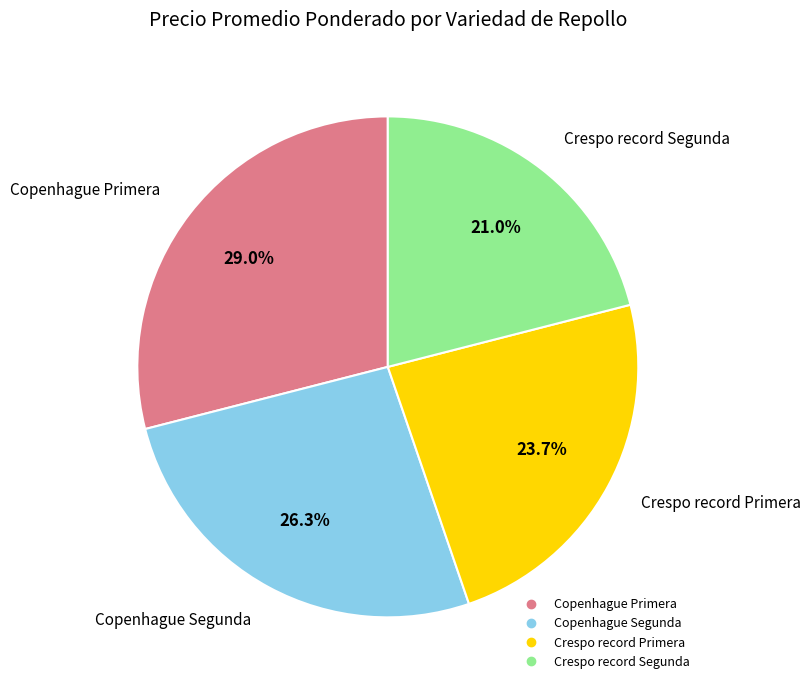

Which slice is the smallest?

Crespo record Segunda